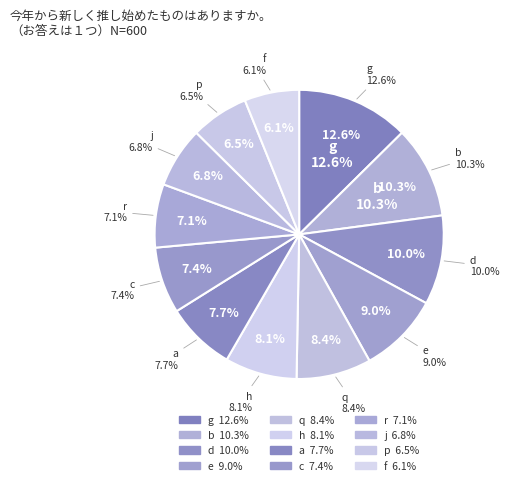

What percentage is the q slice, to the nearest percent?

8%